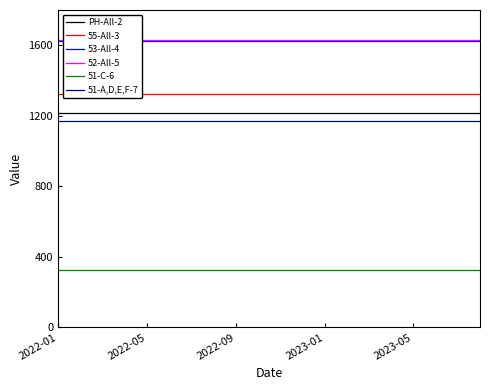

Which series has the largest total across all categories?

52-All-5